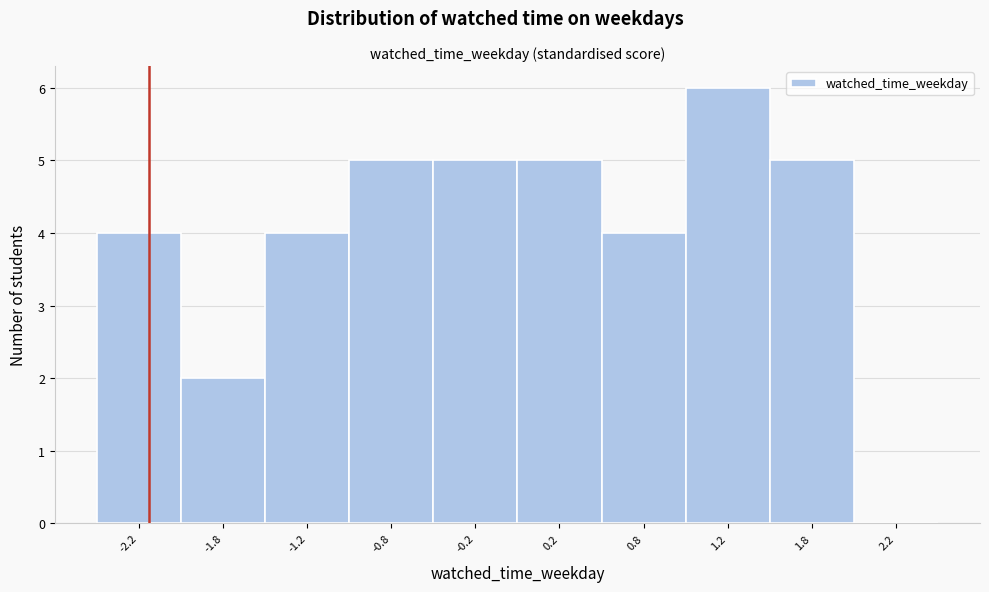

Reading left to right, list every bar in this chart as the range it spans on the x-axis followed by its height. The values are not printed on the chart, so give them approximately, as read against the axis.

-2.5 to -2.0: 4
-2.0 to -1.5: 2
-1.5 to -1.0: 4
-1.0 to -0.5: 5
-0.5 to 0.0: 5
0.0 to 0.5: 5
0.5 to 1.0: 4
1.0 to 1.5: 6
1.5 to 2.0: 5
2.0 to 2.5: 0